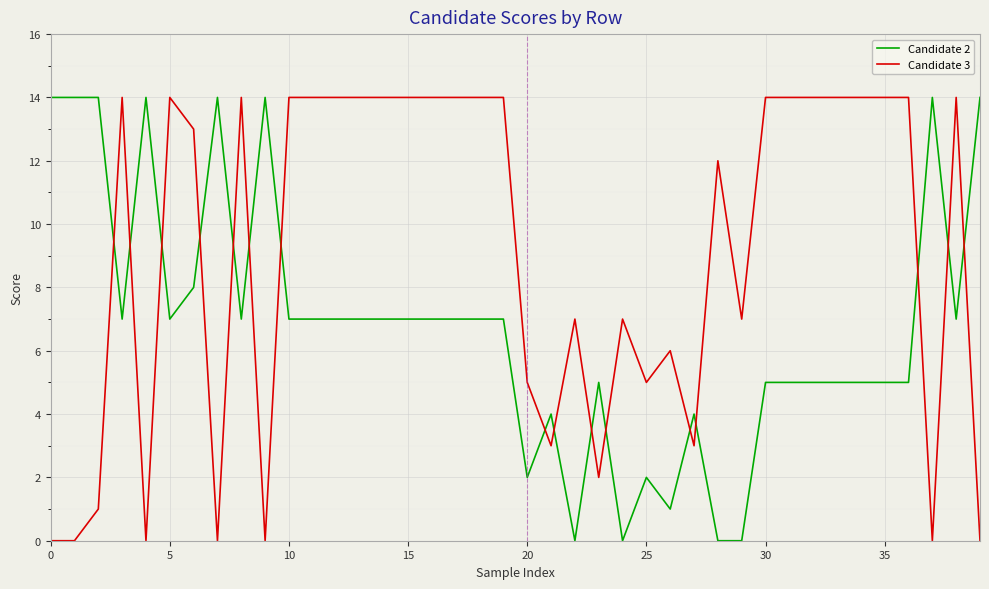

Rank the series by their average value, from highest to lowest.

Candidate 3, Candidate 2